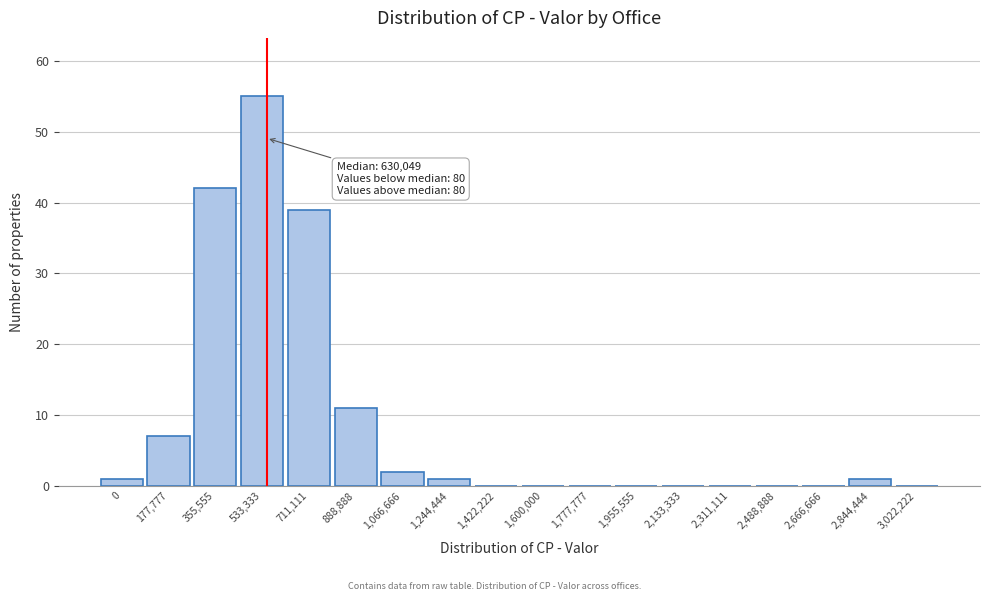

Reading left to right, what are all the values shown in this chart?

0=1	177,777=7	355,555=42	533,333=55	711,111=39	888,888=11	1,066,666=2	1,244,444=1	1,422,222=0	1,600,000=0	1,777,777=0	1,955,555=0	2,133,333=0	2,311,111=0	2,488,888=0	2,666,666=0	2,844,444=1	3,022,222=0